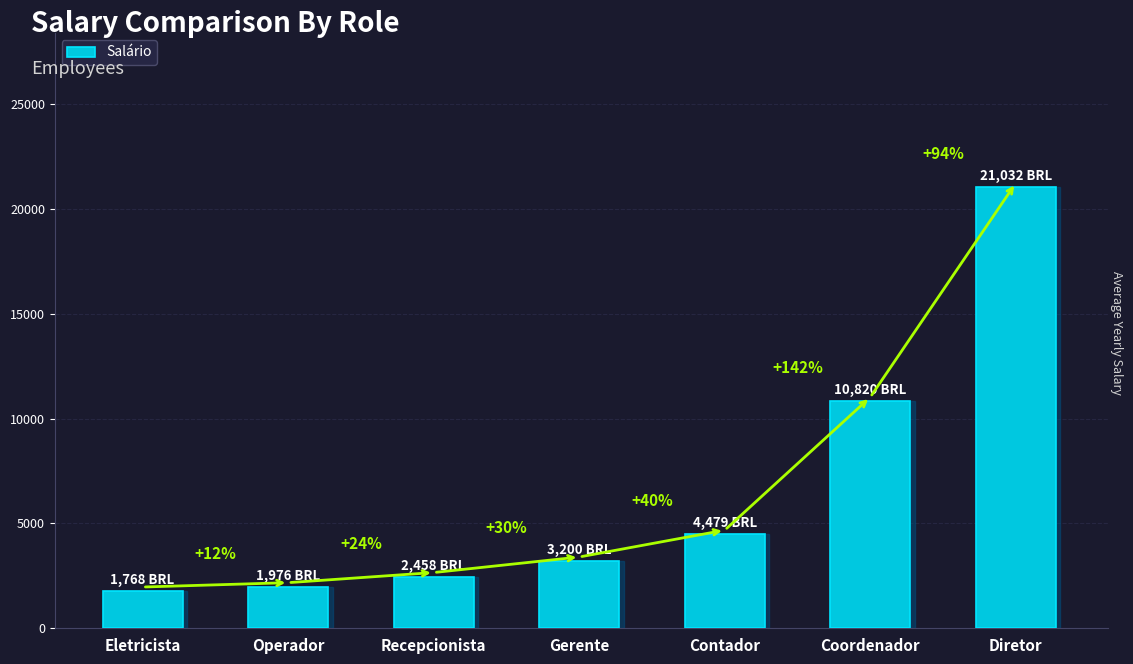

At which category does the chart reach its peak across all series?

Diretor